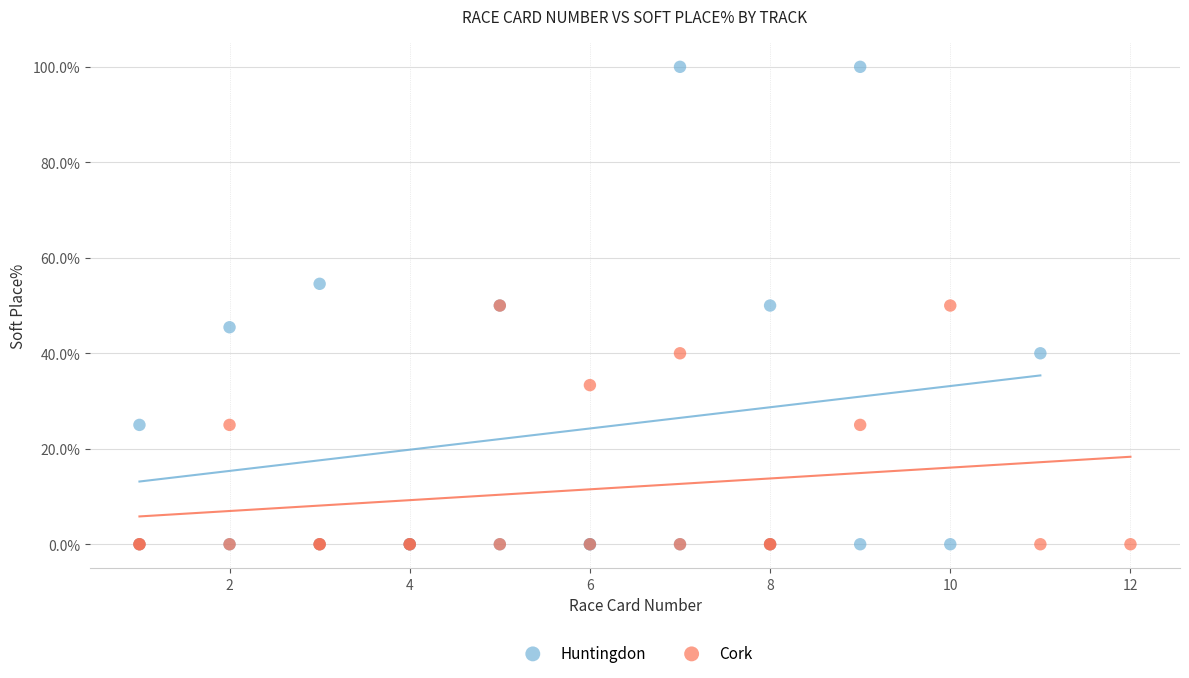

Which series has the widest spread of Y values?

Huntingdon